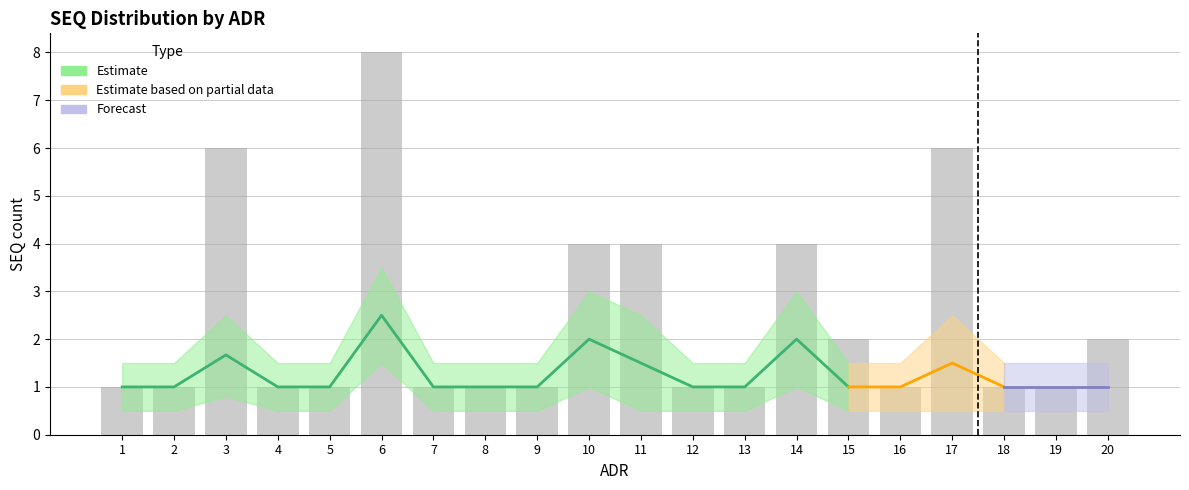

What is the minimum value shown in the chart?

0.5